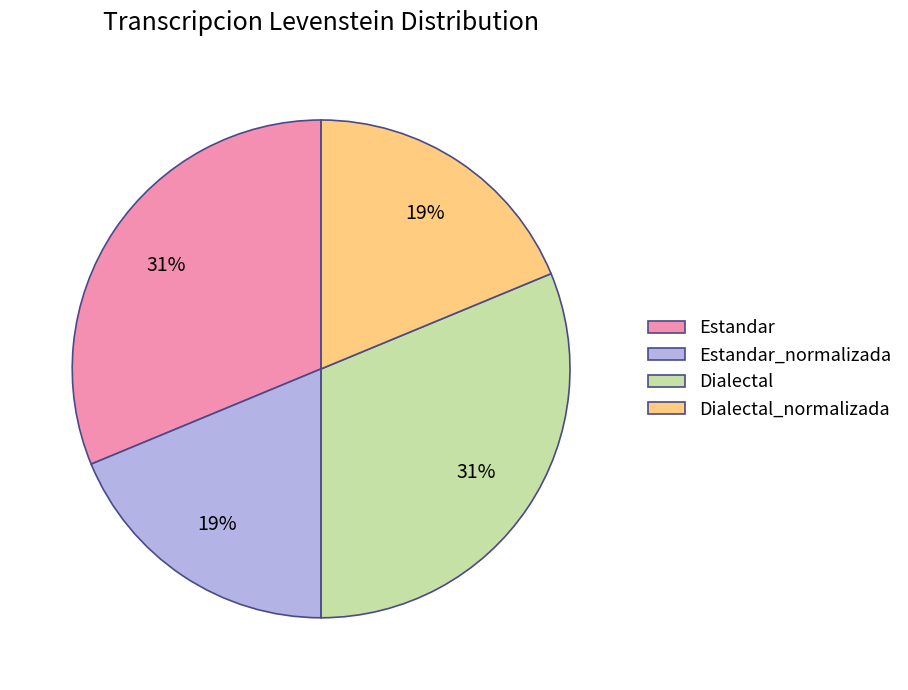

True or false: Dialectal_normalizada accounts for 33% of the total.

False